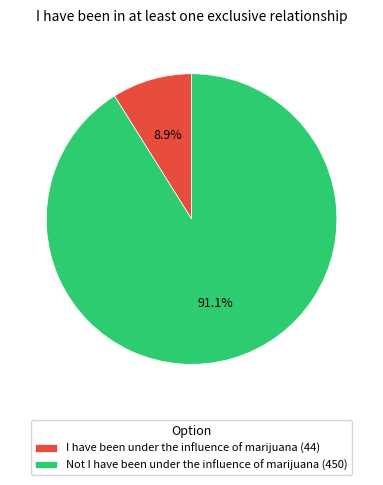

What portion of the pie excludes Not I have been under the influence of marijuana?

8.9%